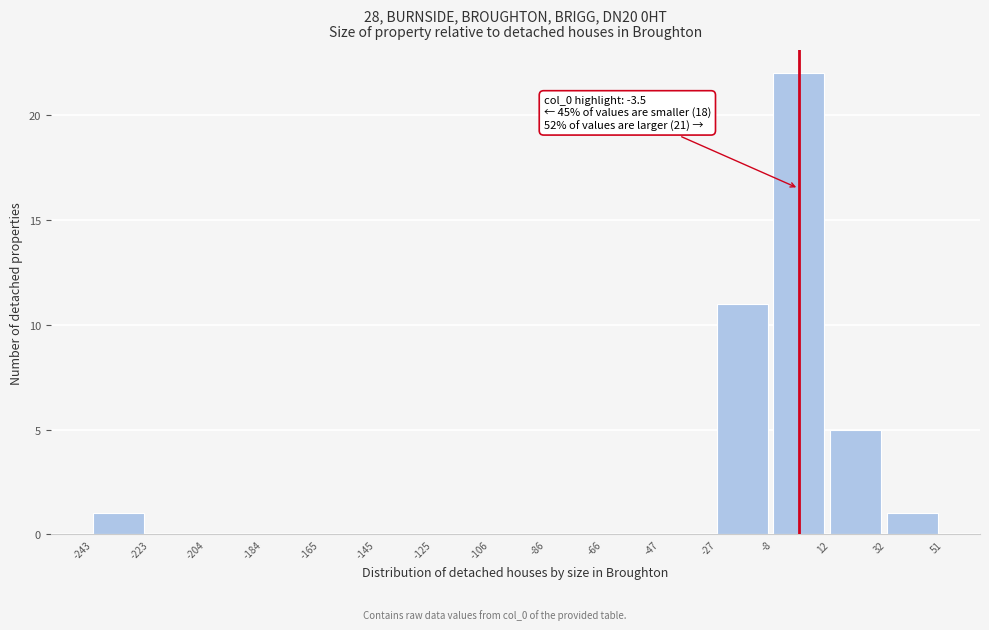

Over which range of the x-axis is the bar tallest?

-8 to 12